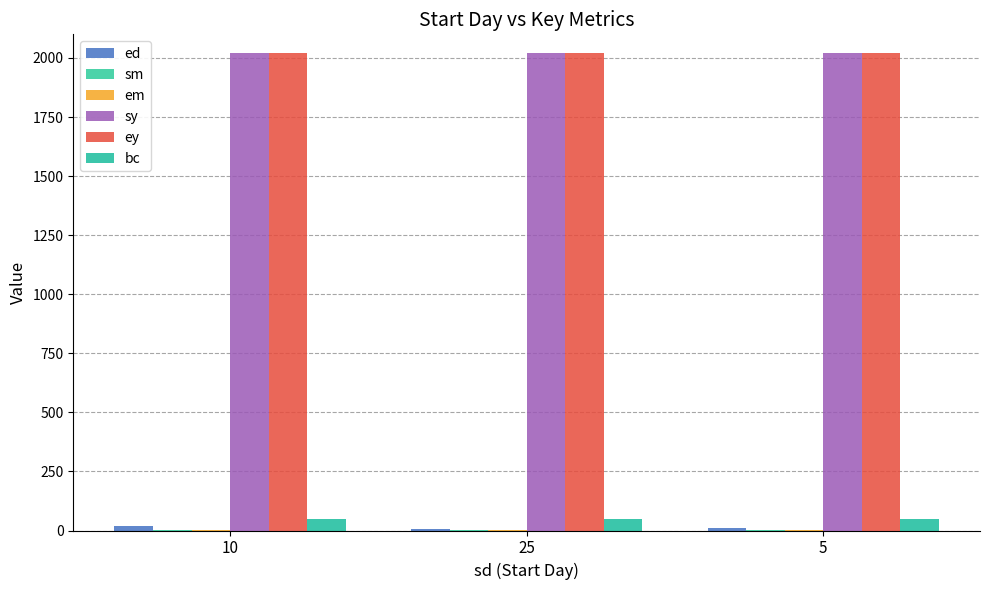

Are the bars horizontal?

No